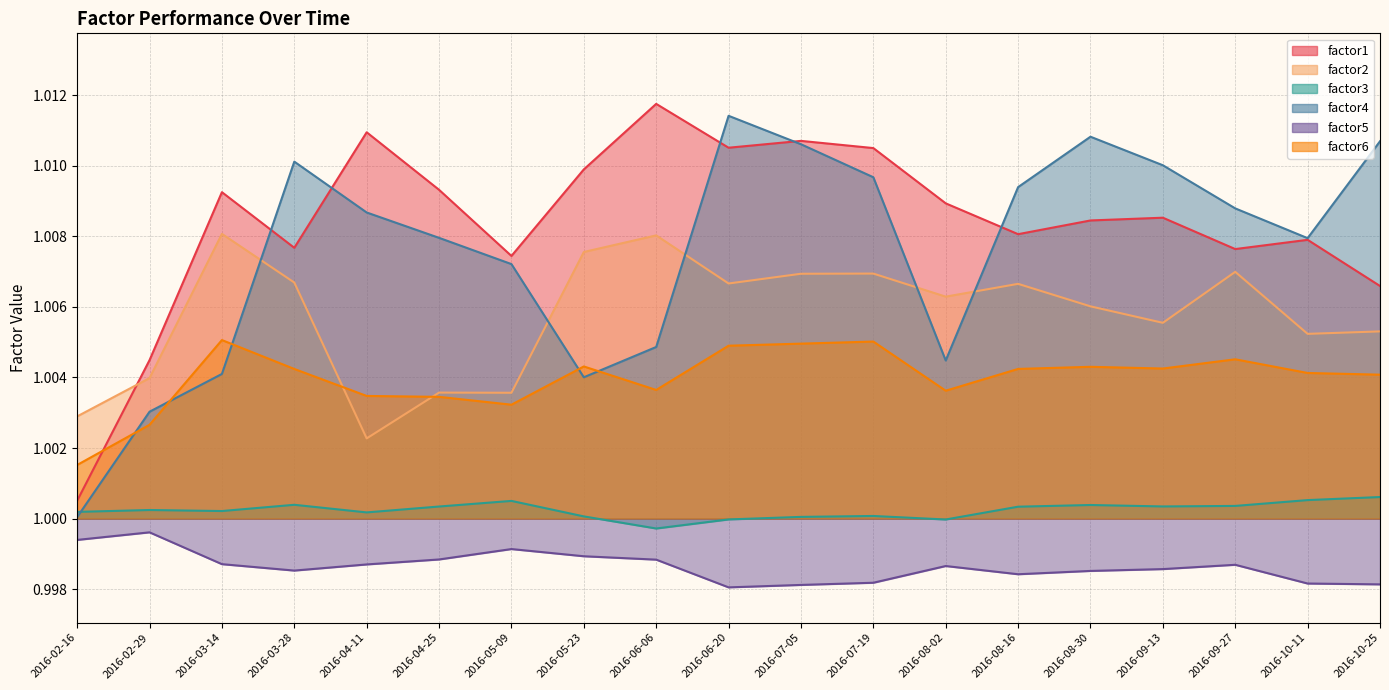

Reading left to right, transcribe all the data shown in this chart.

factor1: 1.0	1.0	1.0	1.0	1.0	1.0	1.0	1.0	1.0	1.0	1.0	1.0	1.0	1.0	1.0	1.0	1.0	1.0	1.0
factor2: 1.0	1.0	1.0	1.0	1.0	1.0	1.0	1.0	1.0	1.0	1.0	1.0	1.0	1.0	1.0	1.0	1.0	1.0	1.0
factor3: 1.0	1.0	1.0	1.0	1.0	1.0	1.0	1.0	1.0	1.0	1.0	1.0	1.0	1.0	1.0	1.0	1.0	1.0	1.0
factor4: 1.0	1.0	1.0	1.0	1.0	1.0	1.0	1.0	1.0	1.0	1.0	1.0	1.0	1.0	1.0	1.0	1.0	1.0	1.0
factor5: 1.0	1.0	1.0	1.0	1.0	1.0	1.0	1.0	1.0	1.0	1.0	1.0	1.0	1.0	1.0	1.0	1.0	1.0	1.0
factor6: 1.0	1.0	1.0	1.0	1.0	1.0	1.0	1.0	1.0	1.0	1.0	1.0	1.0	1.0	1.0	1.0	1.0	1.0	1.0